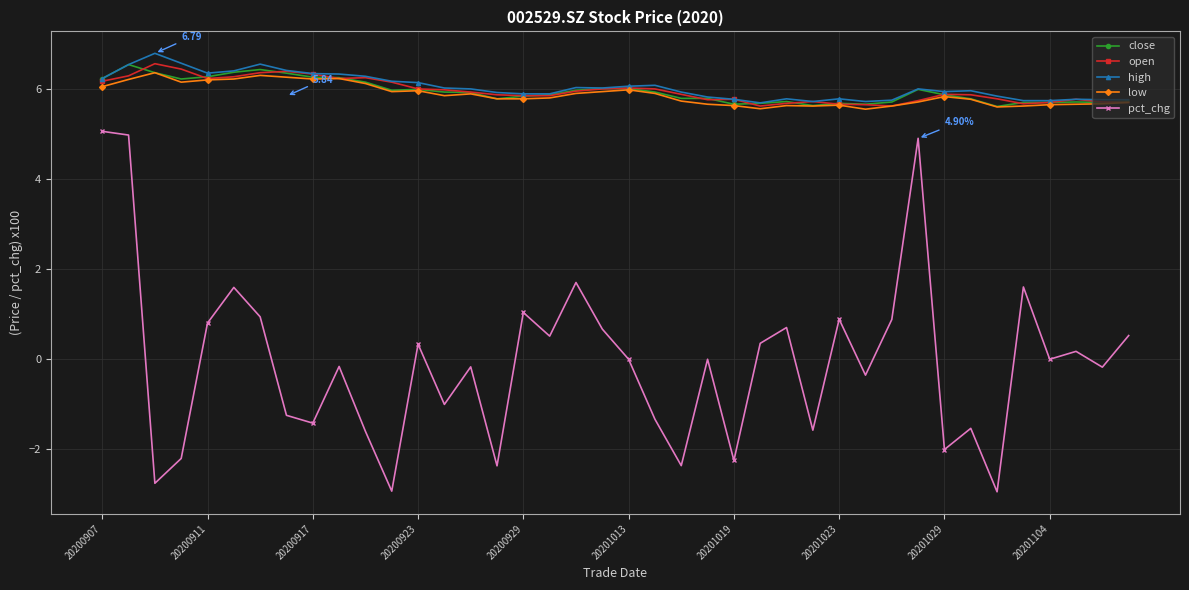

True or false: open has more than 0 points higher than both neighbors.

True